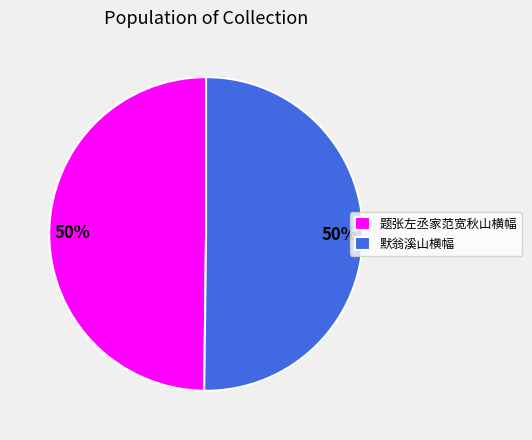

What is the ratio of the value at 默翁溪山横幅 to the value at 题张左丞家范宽秋山横幅?

1.0